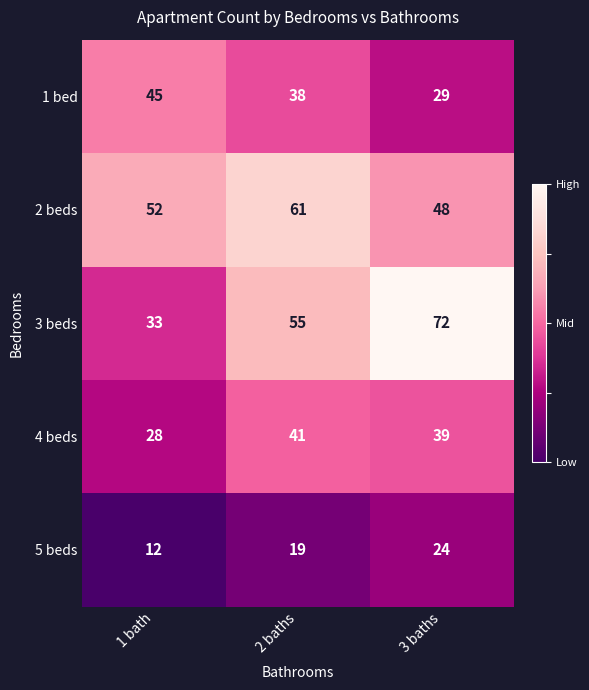

What is the total value across all series at 1 bath?

170